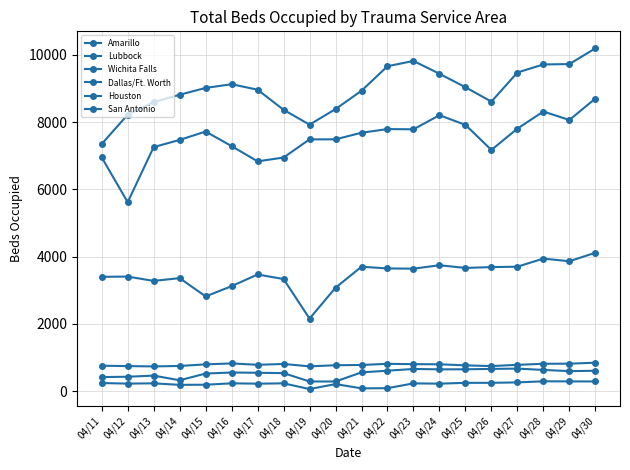

List the series in order of their peak value, lowest first.

Wichita Falls, Amarillo, Lubbock, San Antonio, Houston, Dallas/Ft. Worth